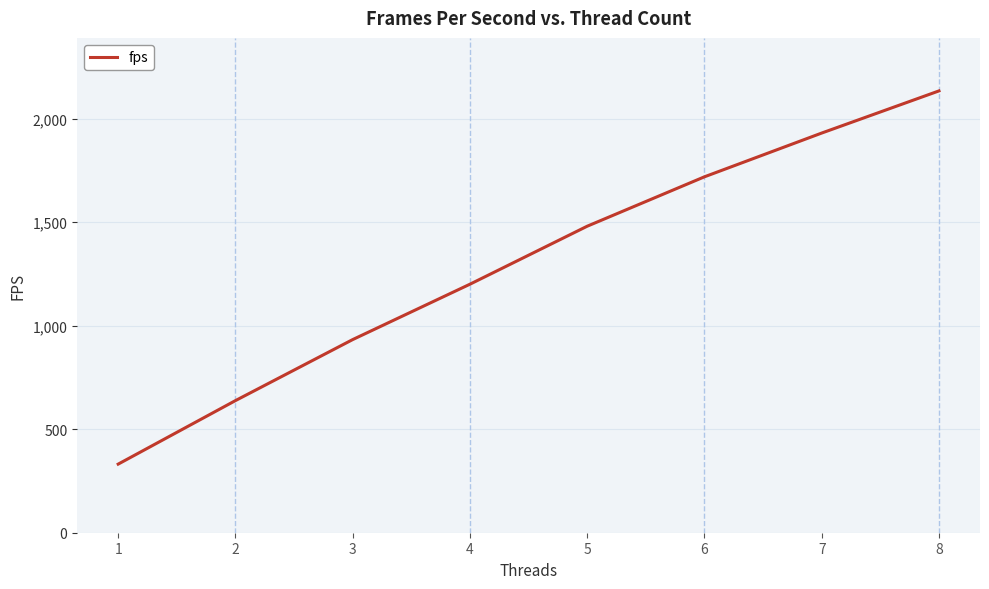

What is the difference between the values at 8 and 7?

203.5